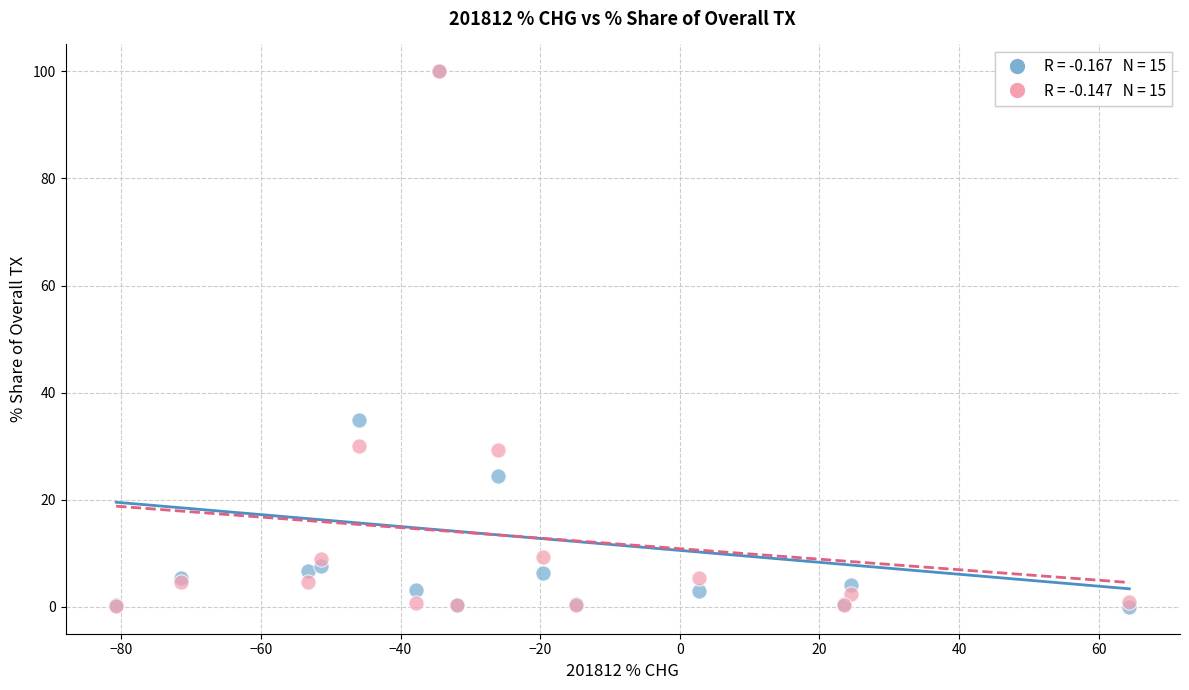

Across all series, what Y value is closest to 50?

35.0